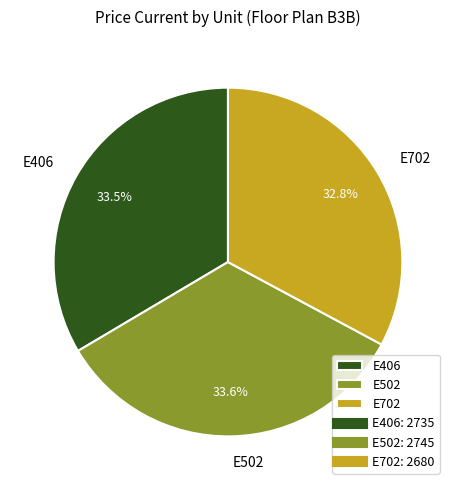

To the nearest percent, what is the difference between the largest and smallest slice percentages?

1%